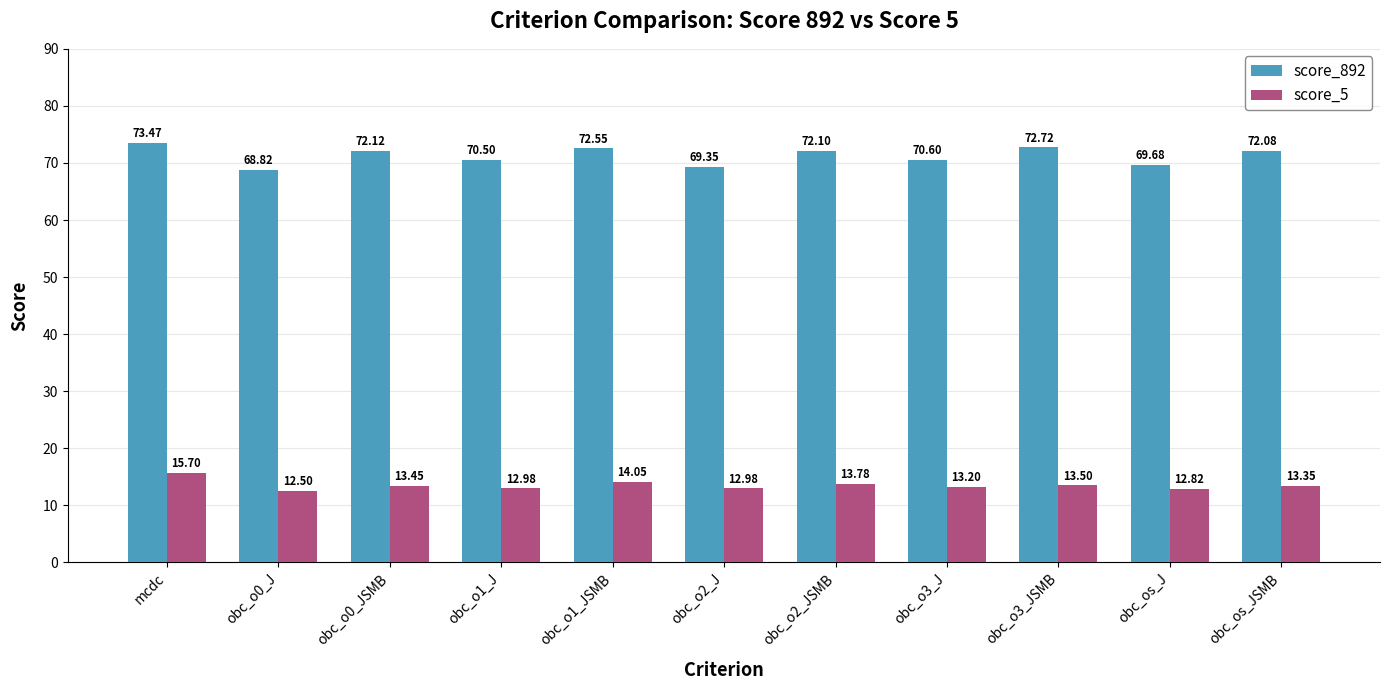

What is the minimum value shown in the chart?

12.5